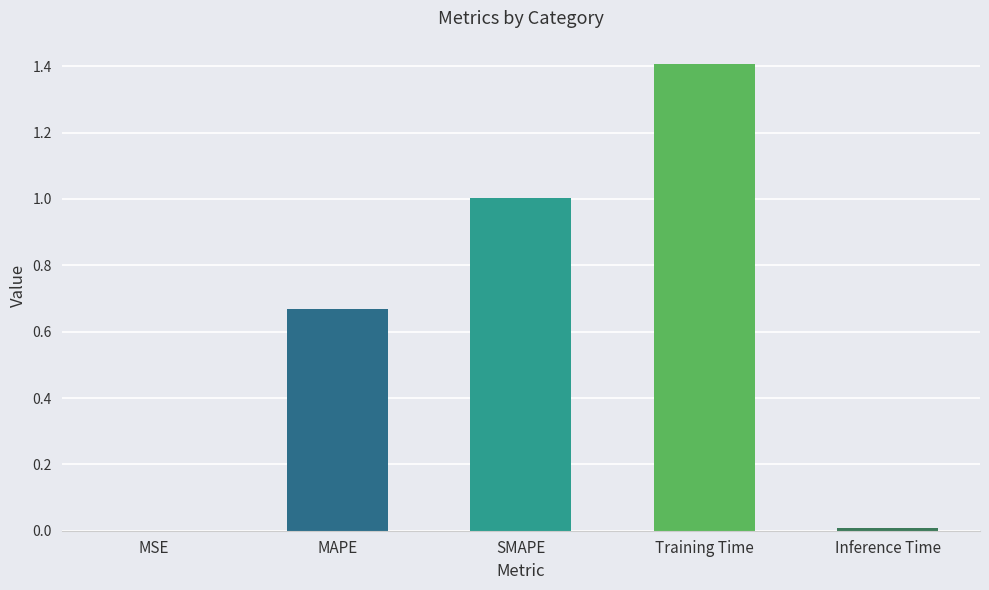

What is the approximate value at Training Time?

1.4